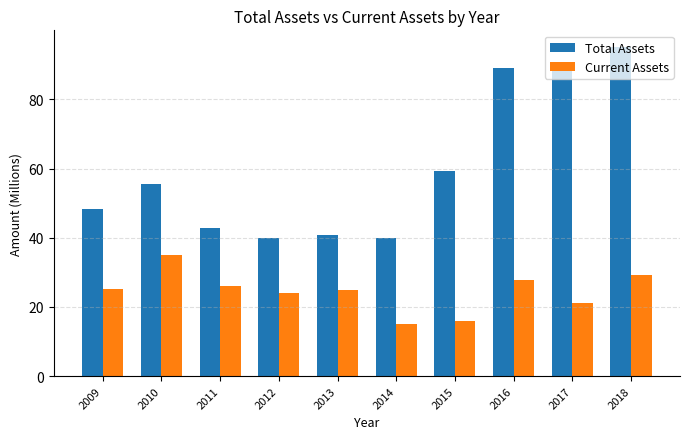

Is it true that Total Assets equals 46.1 at 2016?

False